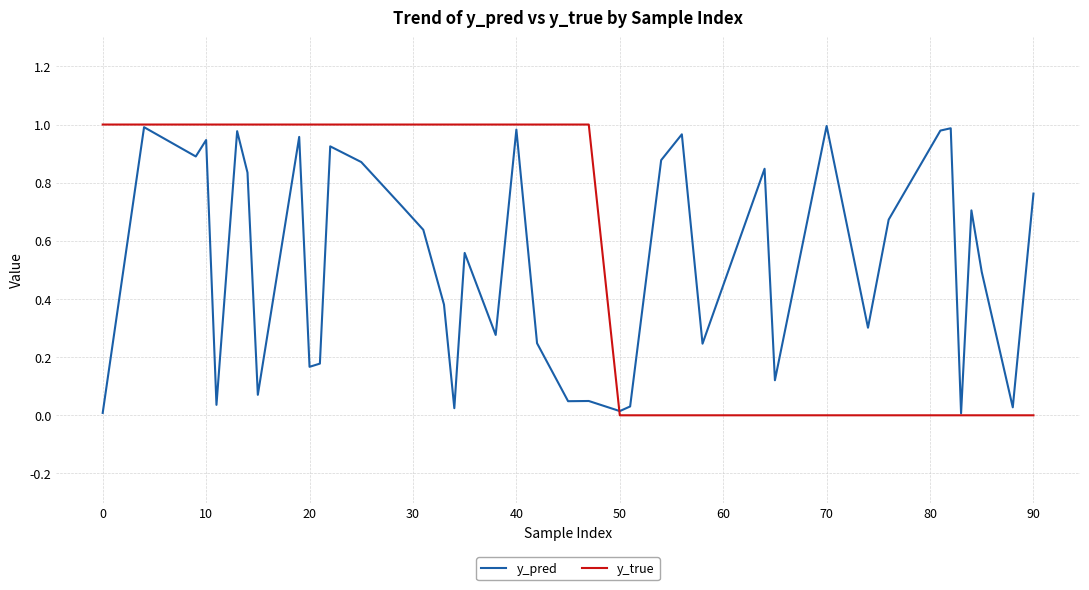

Is this an area chart (filled region under the line)?

No